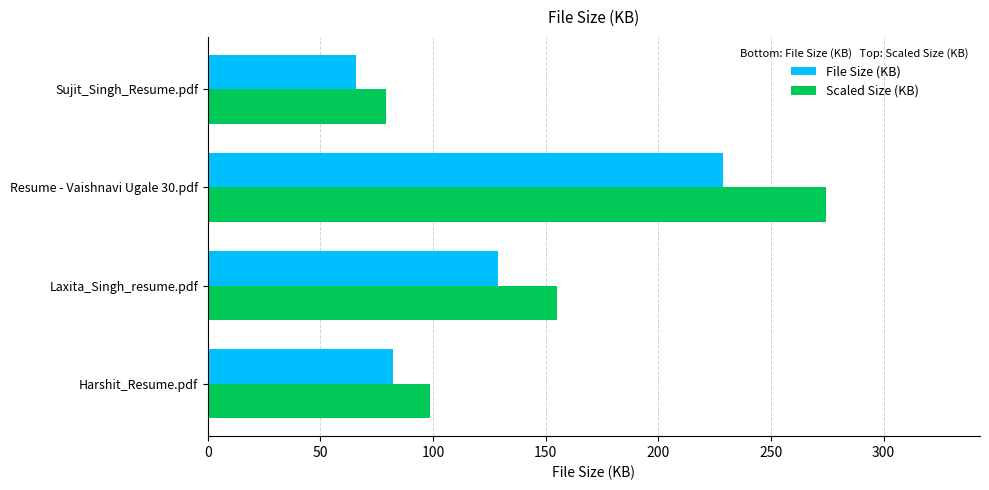

How many series are shown in this chart?

2